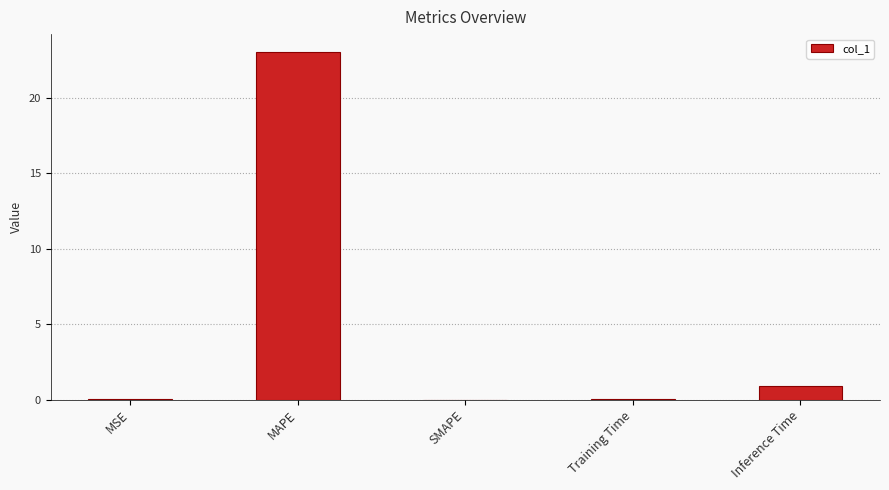

What is the sum of all values?

24.1